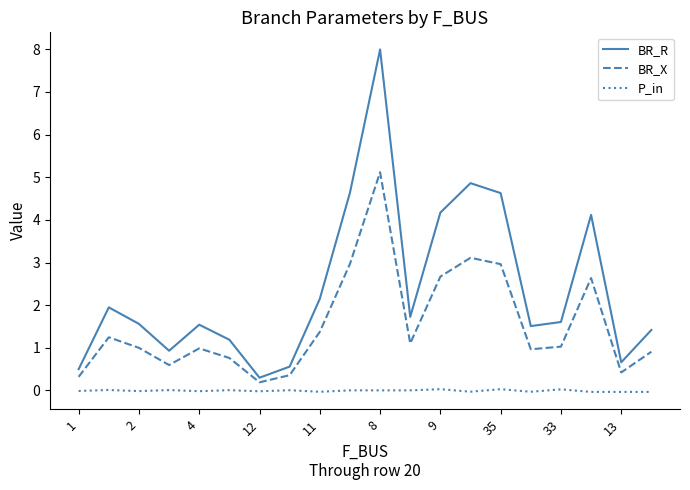

Which series has the largest range (max minus min)?

BR_R